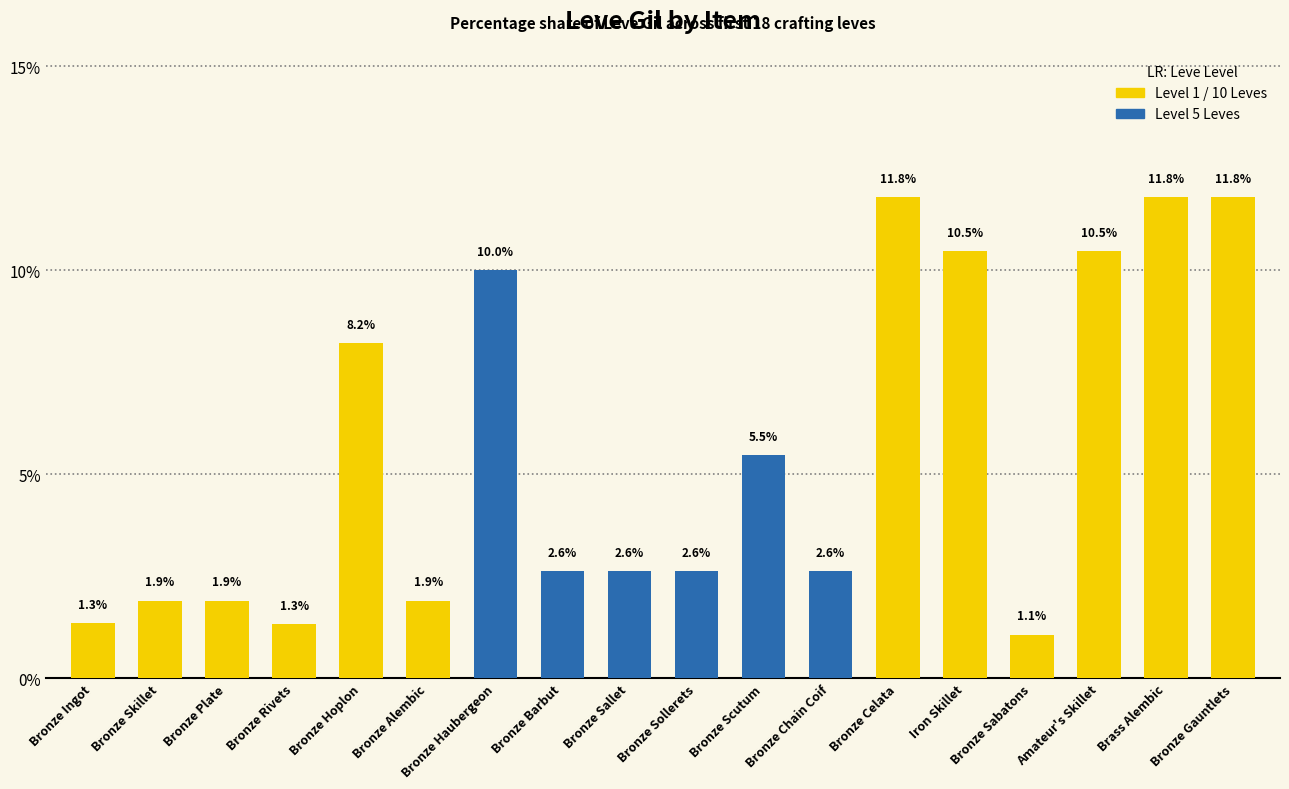

Reading right to left, what are all the values shown in this chart?

Bronze Gauntlets=11.8	Brass Alembic=11.8	Amateur's Skillet=10.5	Bronze Sabatons=1.1	Iron Skillet=10.5	Bronze Celata=11.8	Bronze Chain Coif=2.6	Bronze Scutum=5.5	Bronze Sollerets=2.6	Bronze Sallet=2.6	Bronze Barbut=2.6	Bronze Haubergeon=10.0	Bronze Alembic=1.9	Bronze Hoplon=8.2	Bronze Rivets=1.3	Bronze Plate=1.9	Bronze Skillet=1.9	Bronze Ingot=1.3